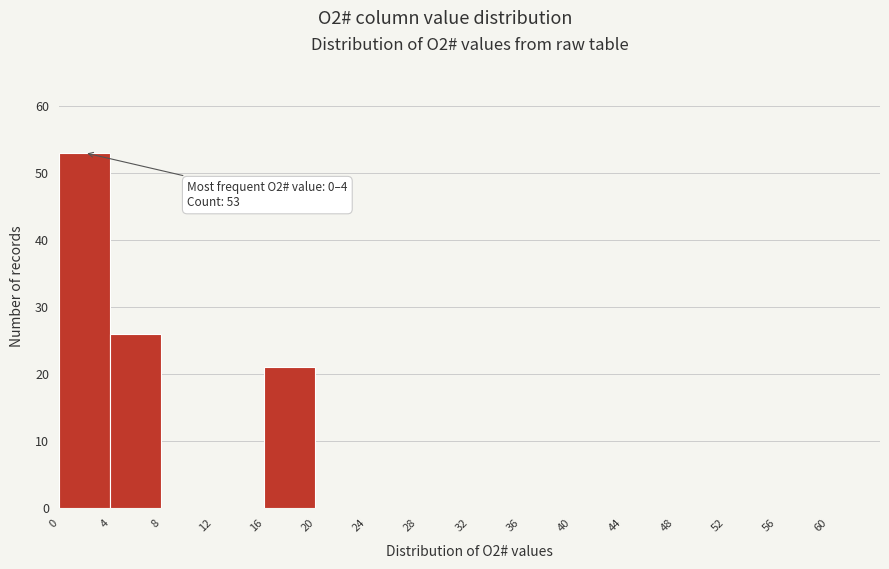

Which range on the x-axis has the tallest bar?

0 to 4